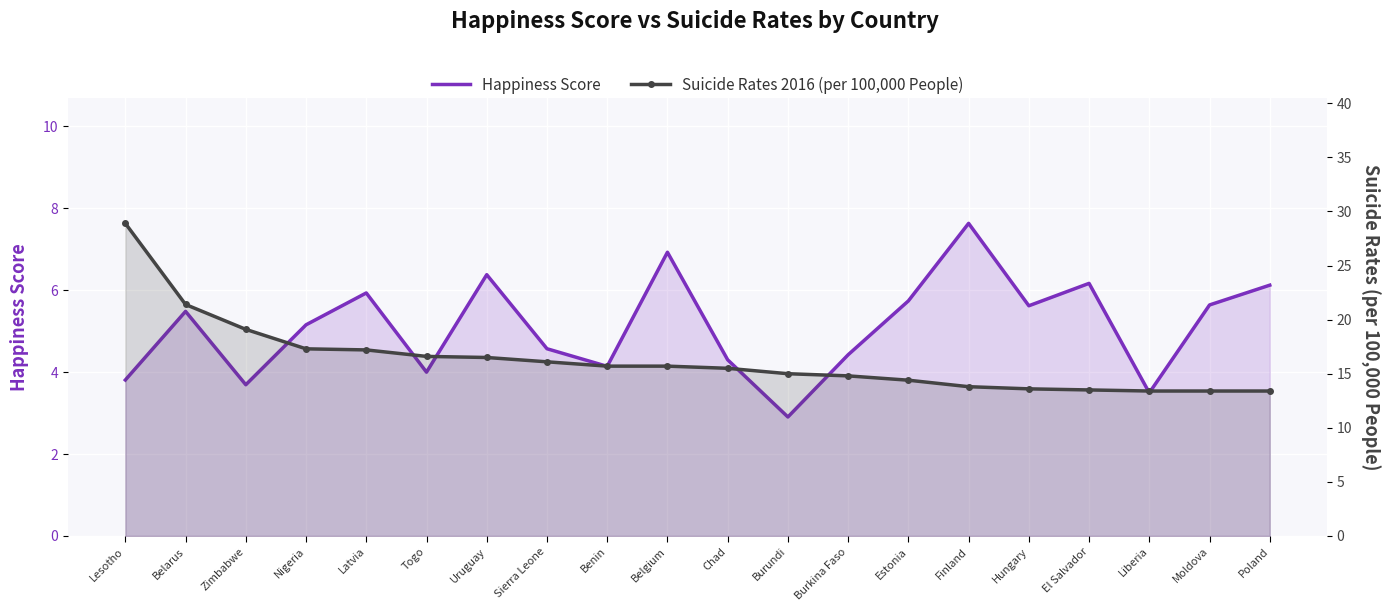

What is the difference between the highest and lowest values at Lesotho?

25.1